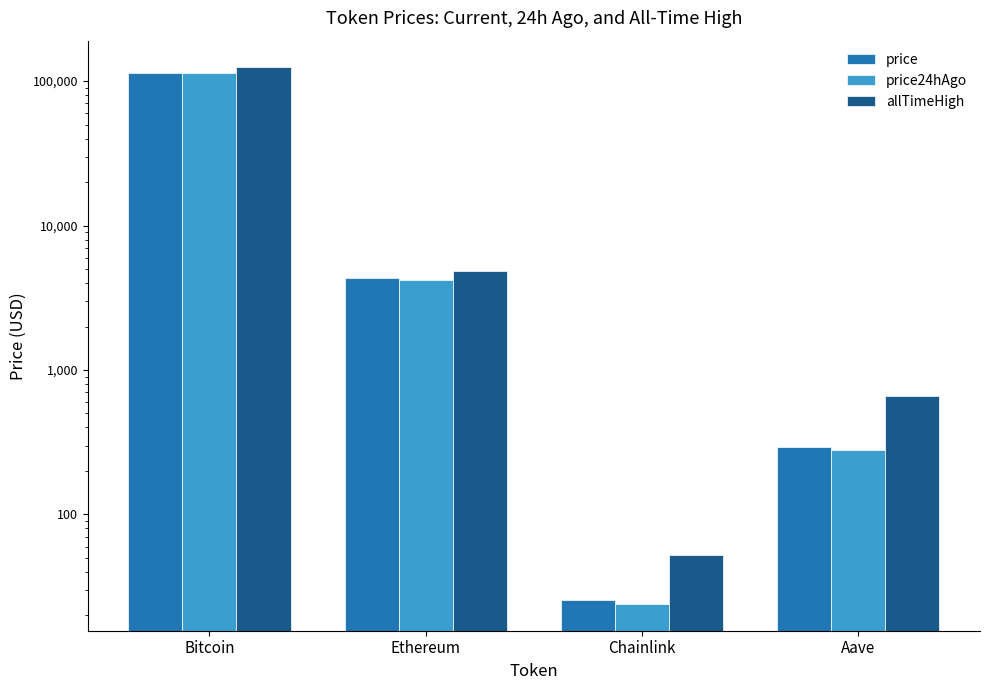

Are the bars grouped side by side (vs. stacked)?

Yes